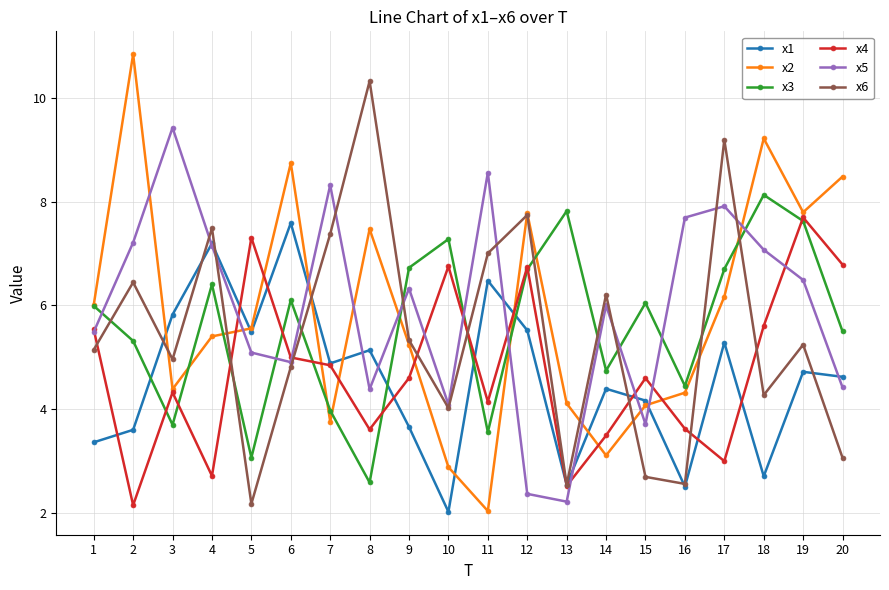

In x3, how many points are lower than both neighbors (excluding endpoints)?

6